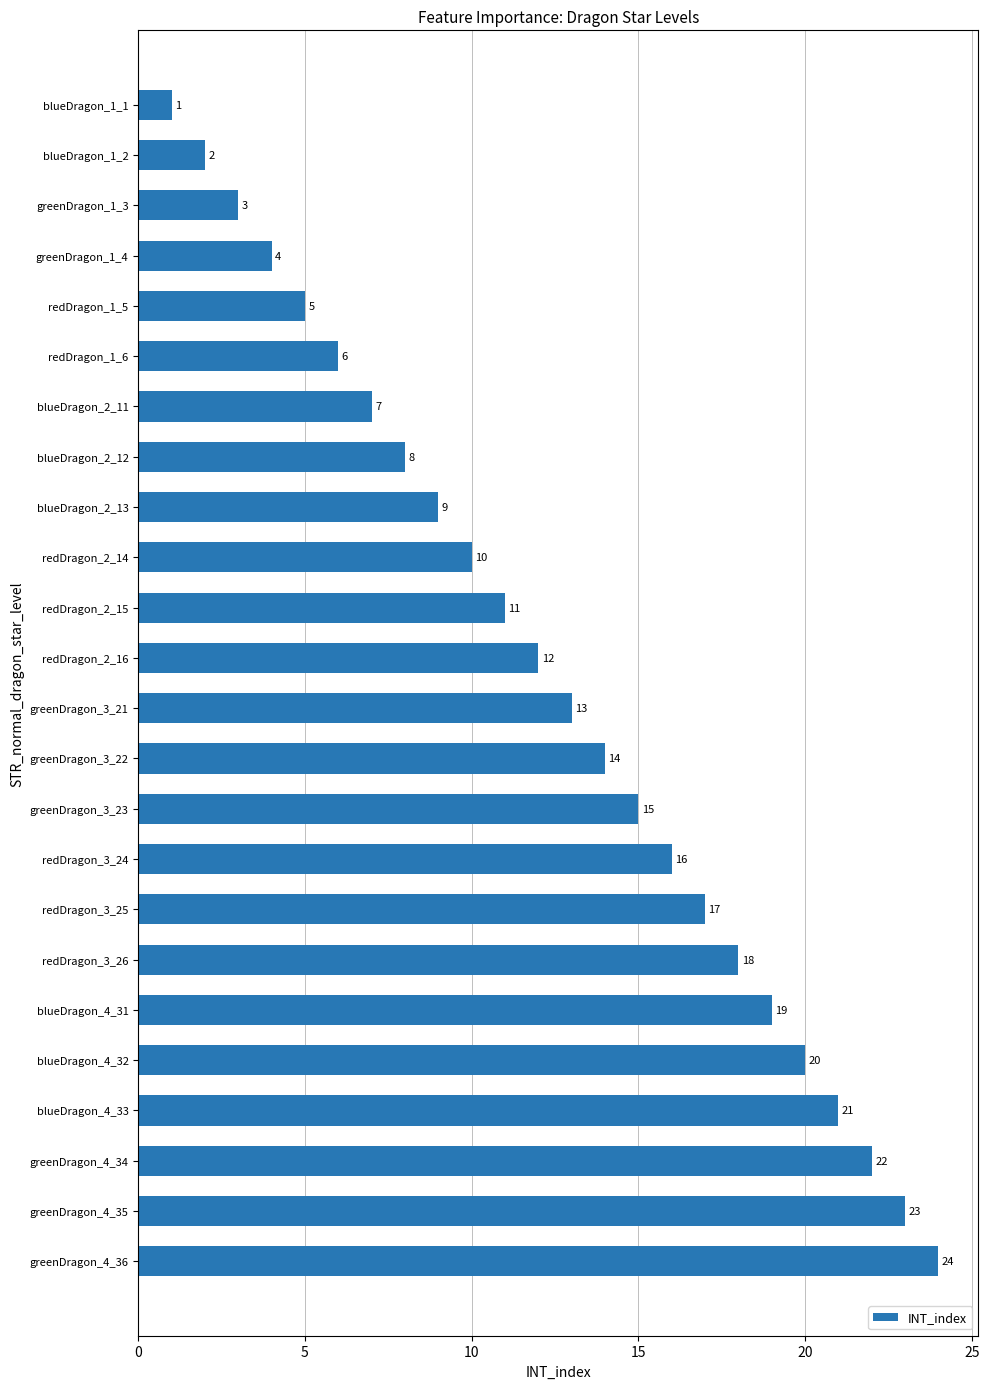

Read the value at greenDragon_3_23, to the nearest 5.

15